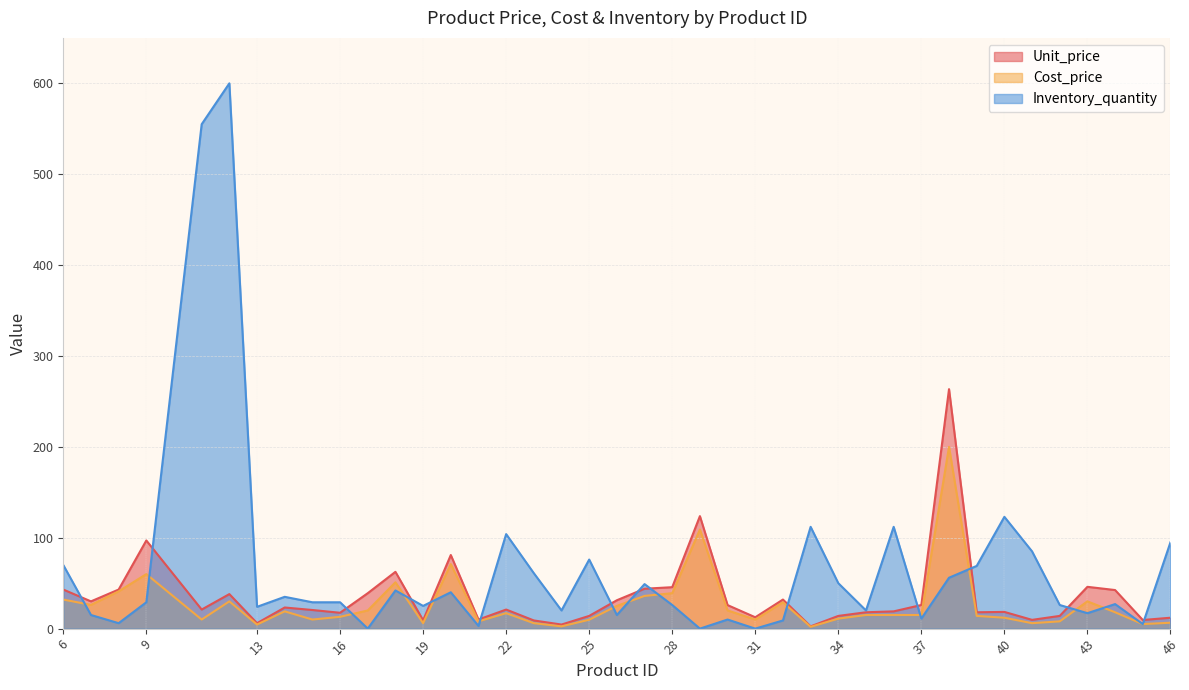

Which series has the largest total across all categories?

Inventory_quantity